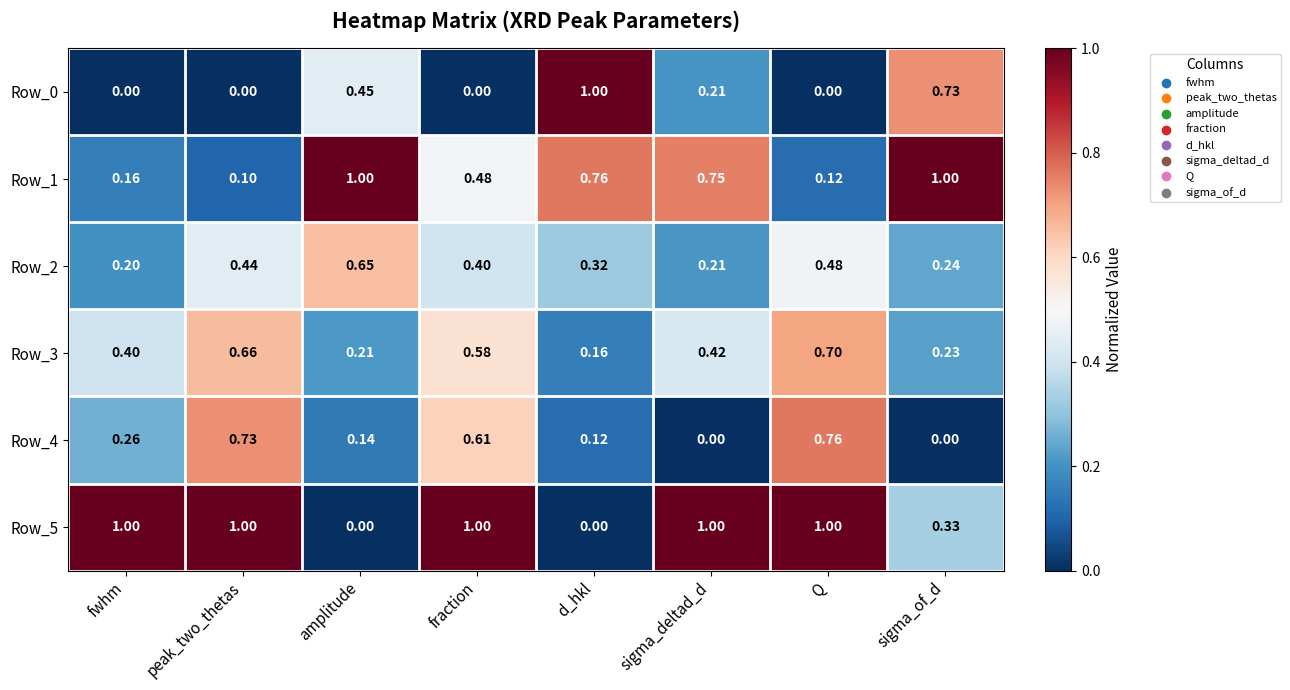

Rank the categories by Row_2 value from lowest to highest.

fwhm, sigma_deltad_d, sigma_of_d, d_hkl, fraction, peak_two_thetas, Q, amplitude